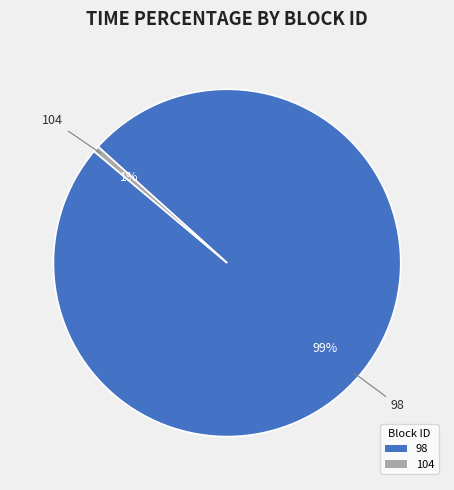

What is the smallest slice in the pie chart?

104